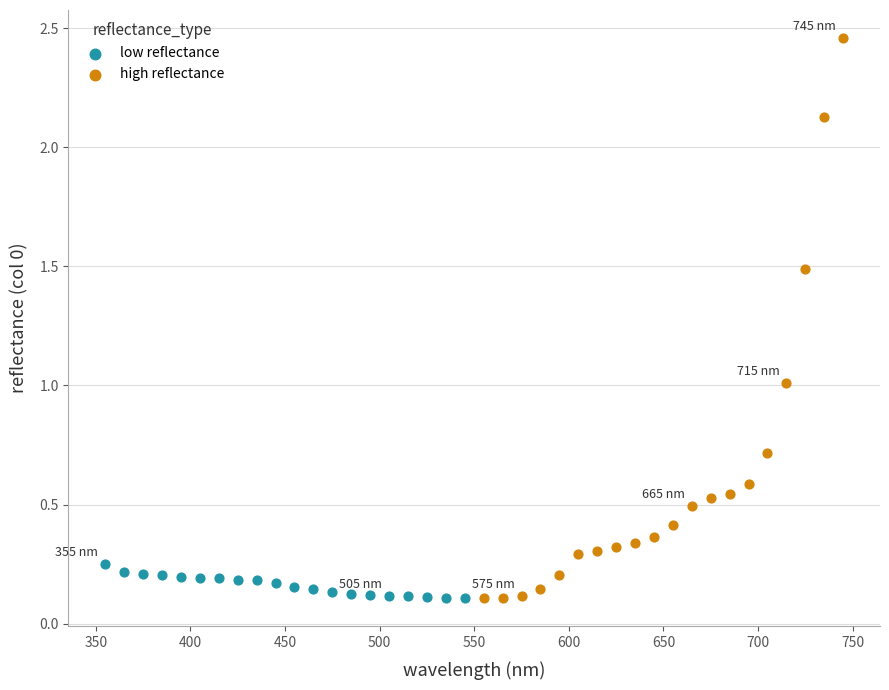

Which series has the largest Y range (max minus min)?

high reflectance